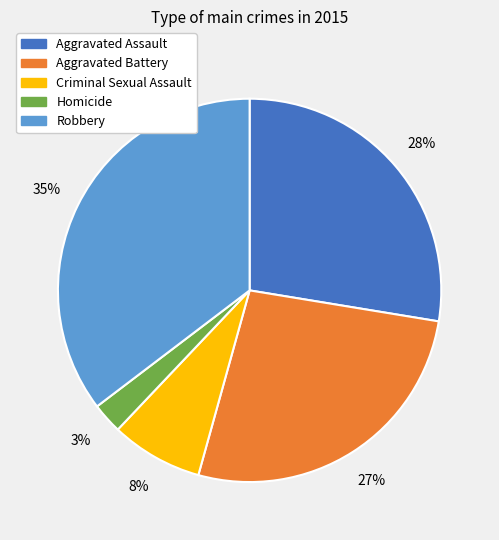

Is there a majority slice in this chart?

No